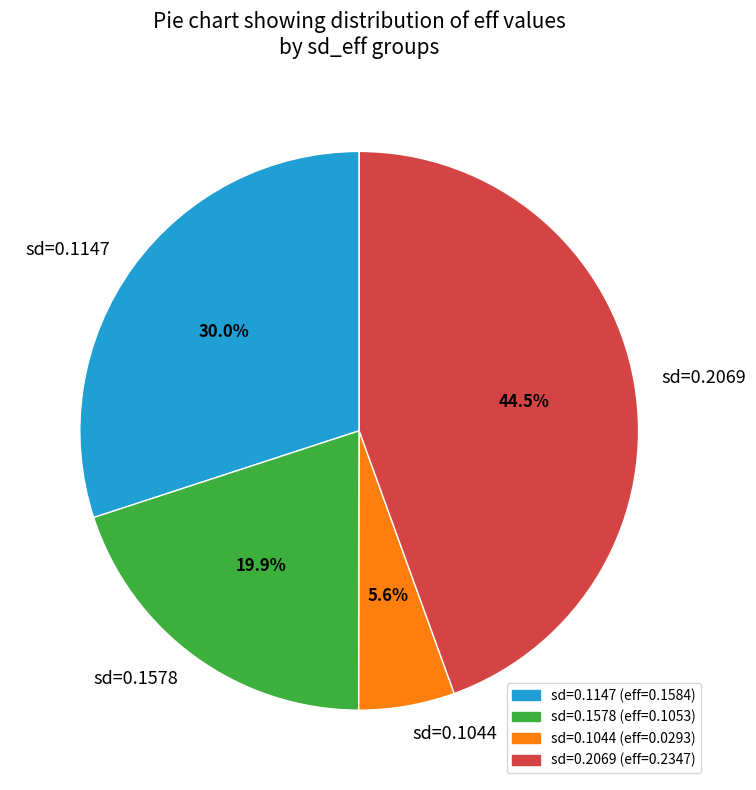

What portion of the pie excludes sd=0.1578?

80.1%